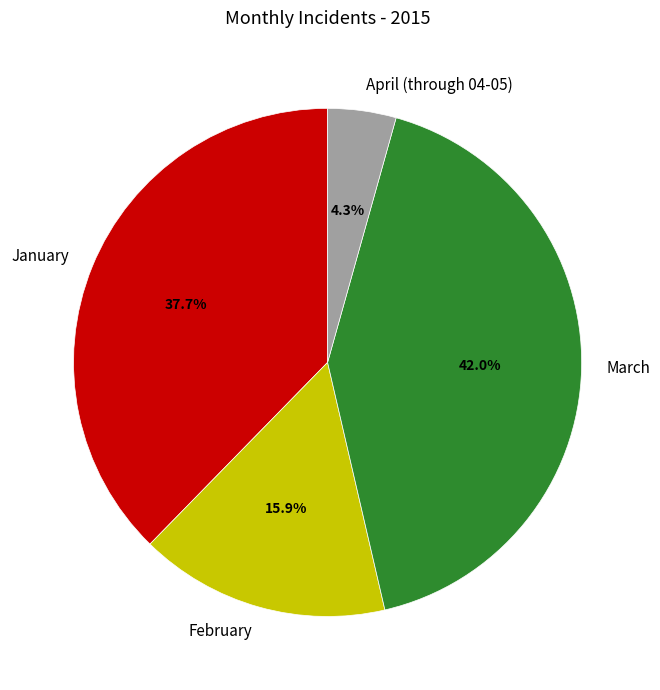

Is it true that January is 46% of the pie?

False